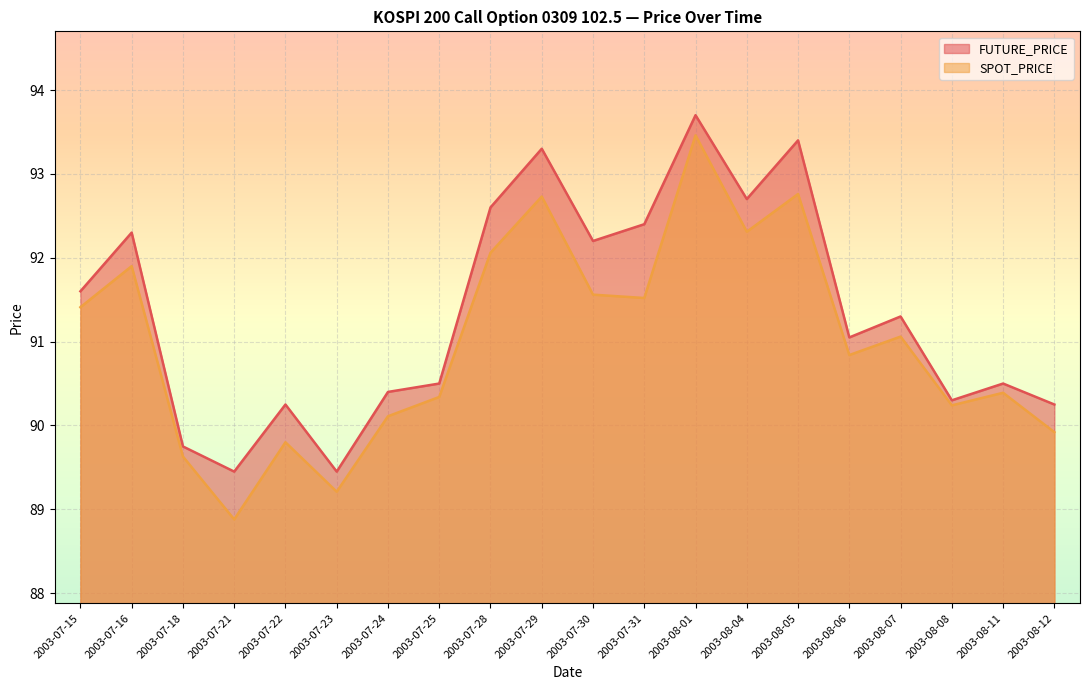

List the labels in order of FUTURE_PRICE value, largest first.

2003-08-01, 2003-08-05, 2003-07-29, 2003-08-04, 2003-07-28, 2003-07-31, 2003-07-16, 2003-07-30, 2003-07-15, 2003-08-07, 2003-08-06, 2003-07-25, 2003-08-11, 2003-07-24, 2003-08-08, 2003-07-22, 2003-08-12, 2003-07-18, 2003-07-21, 2003-07-23